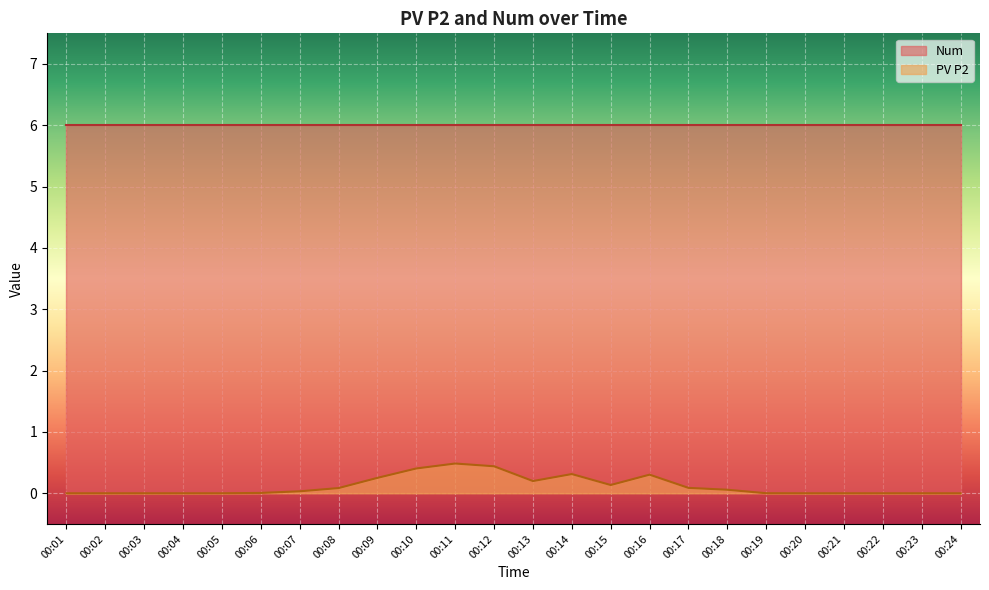

The Num series shows 6.0 at 00:02. True or false?

True